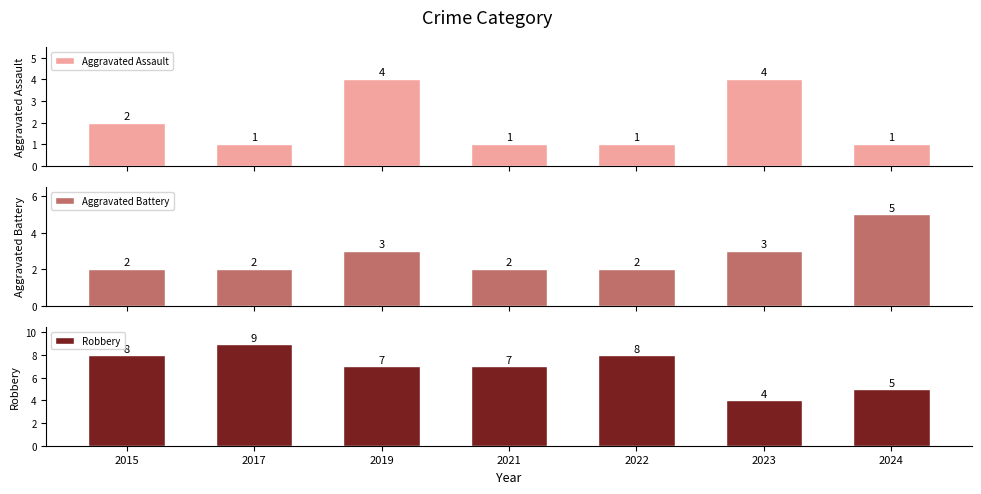

Which series has the largest total across all categories?

Robbery